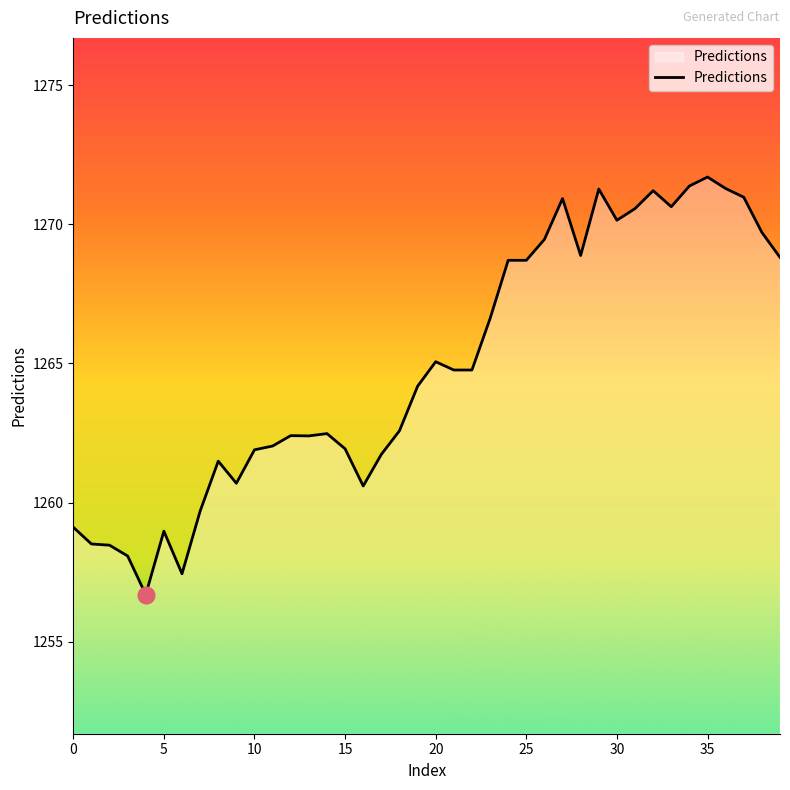

True or false: the data has more than 2 interior local peaks.

True